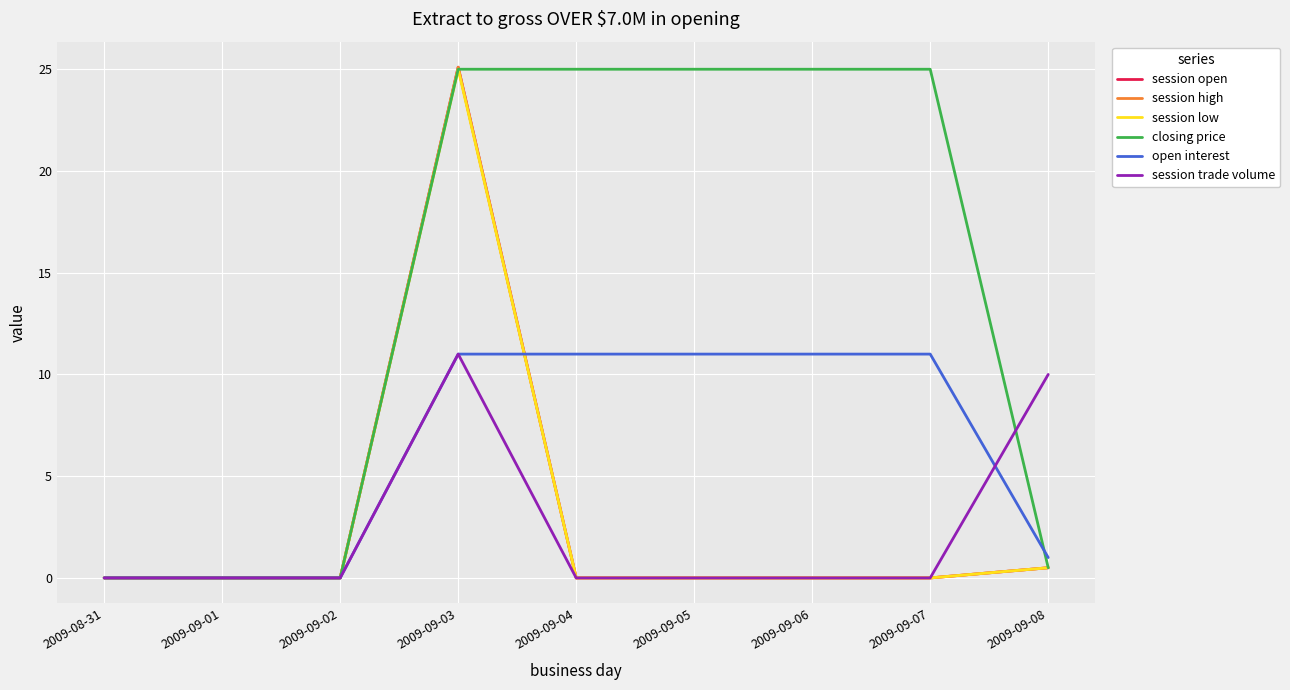

Is this an area chart (filled region under the line)?

No